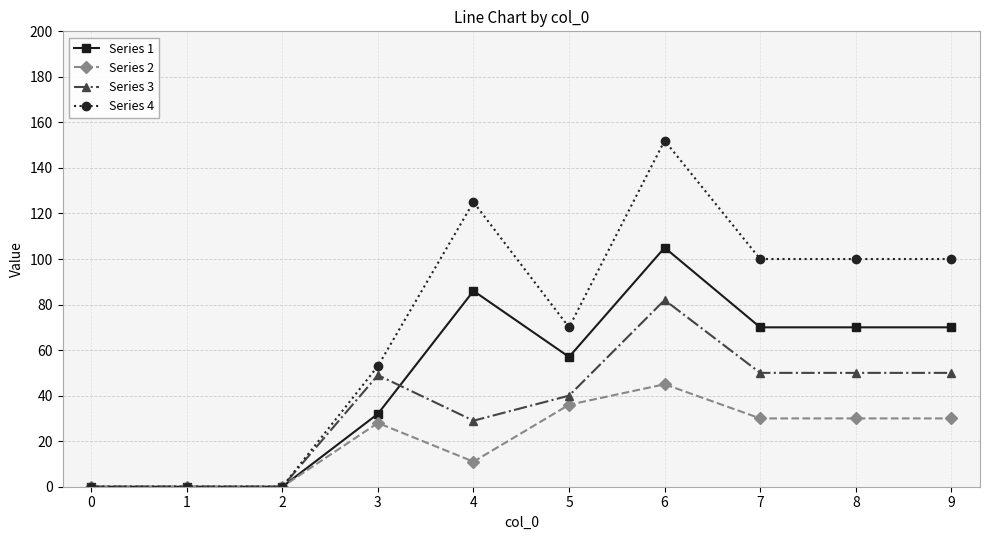

Is the value of Series 4 at 0 greater than the value of Series 2 at 3?

No